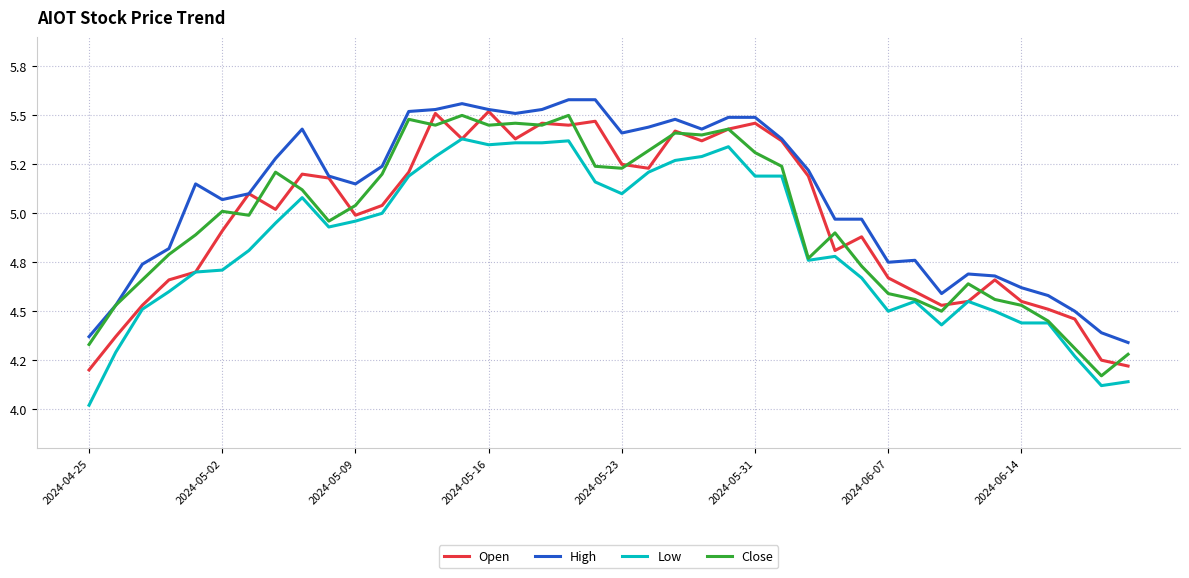

True or false: Low has more than 1 interior local peaks.

True